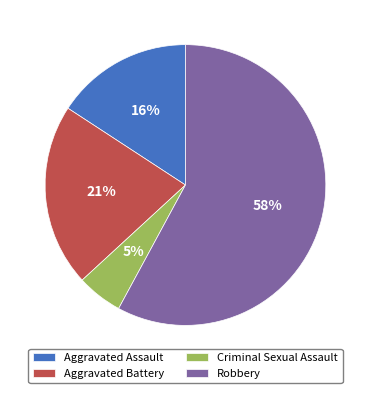

Combined, do Aggravated Battery and Criminal Sexual Assault account for over 50%?

No